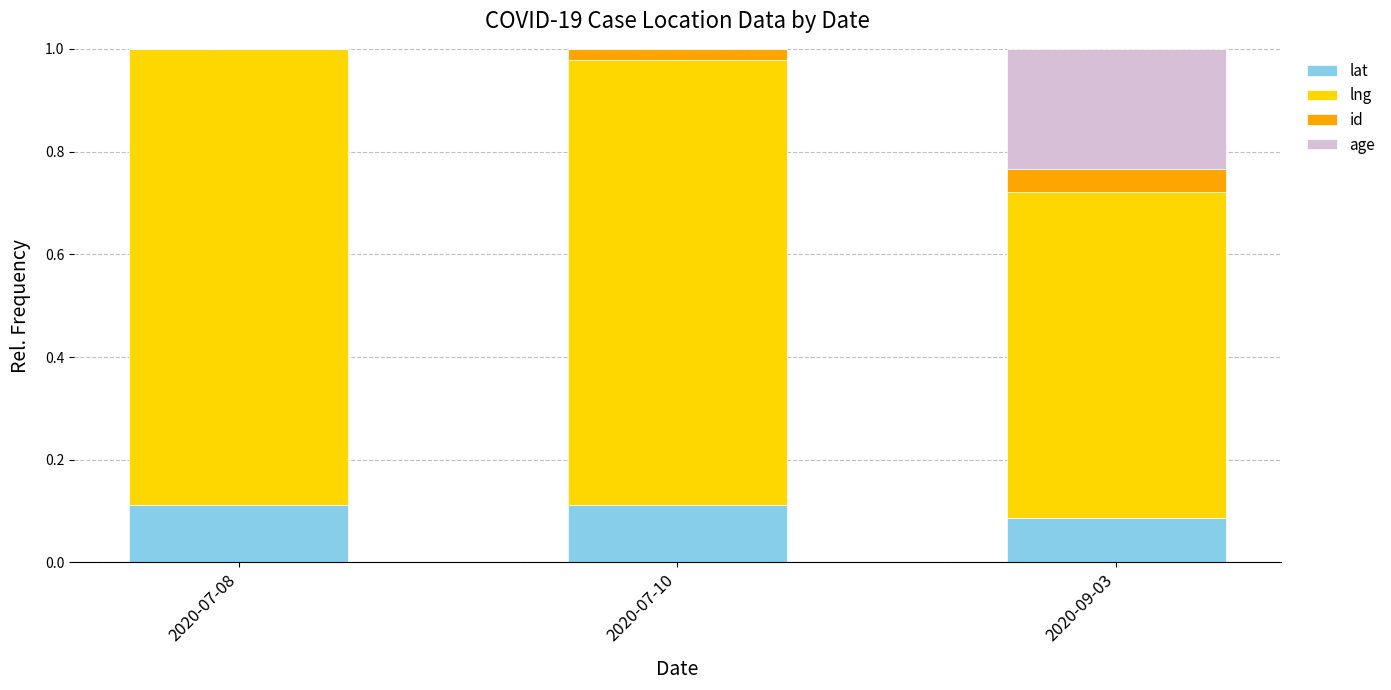

What is the total value across all series at 2020-07-10?

1.0